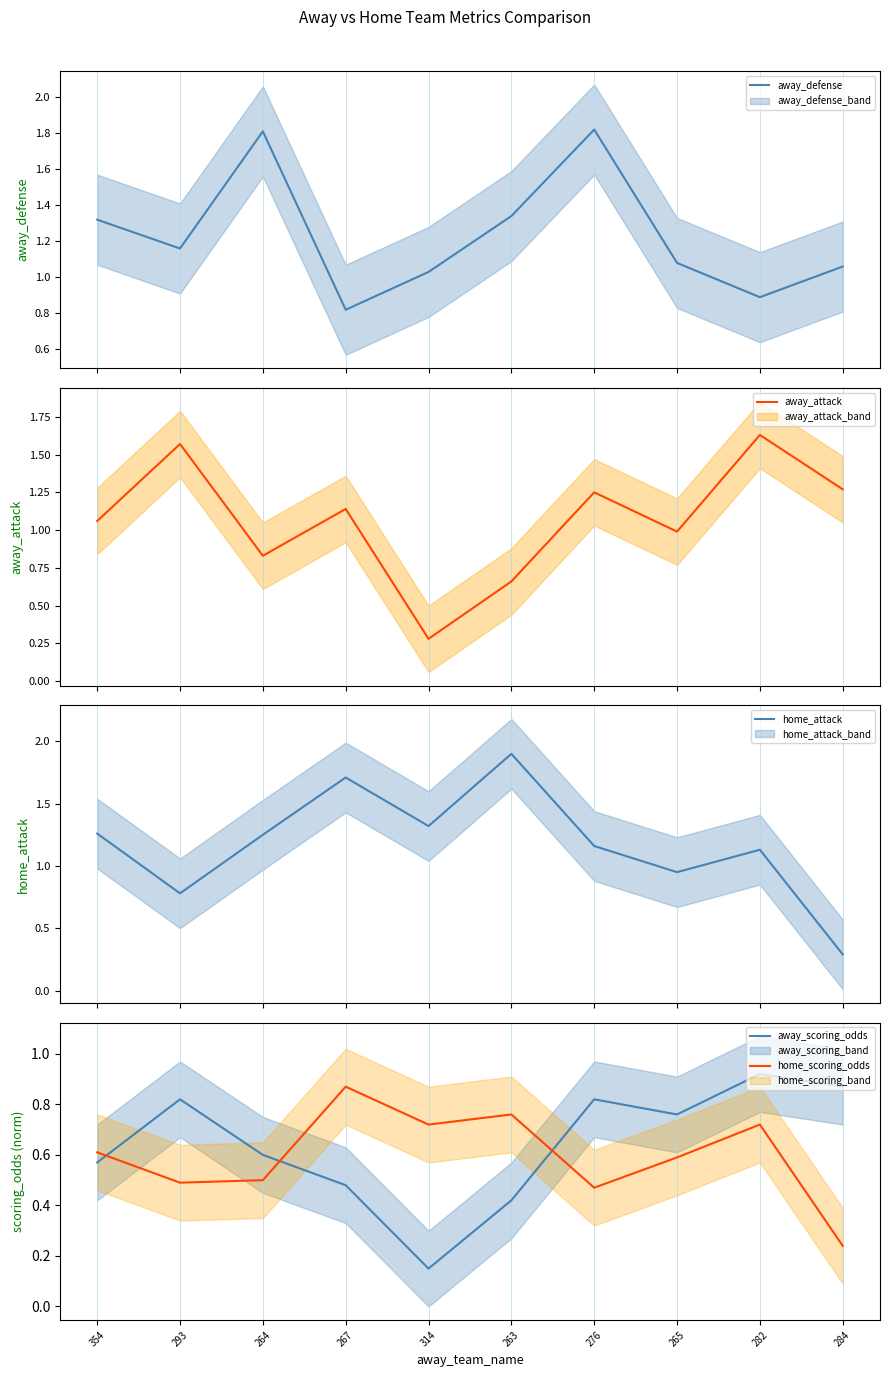

Is this an area chart (filled region under the line)?

No